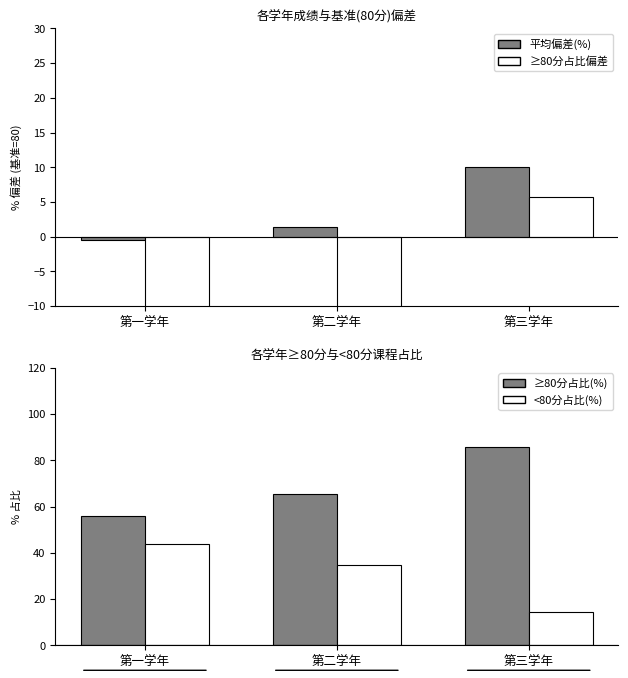

The value of ≥80分占比(%) at 第一学年 is 56.0. True or false?

True